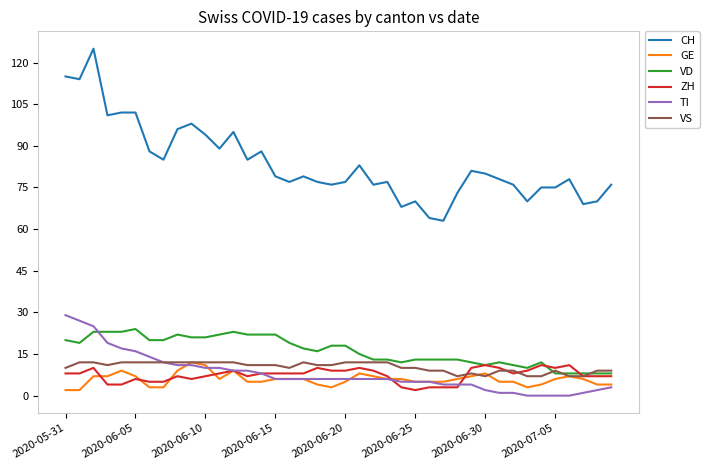

What is the difference between the maximum and second lowest values in the GE series?

10